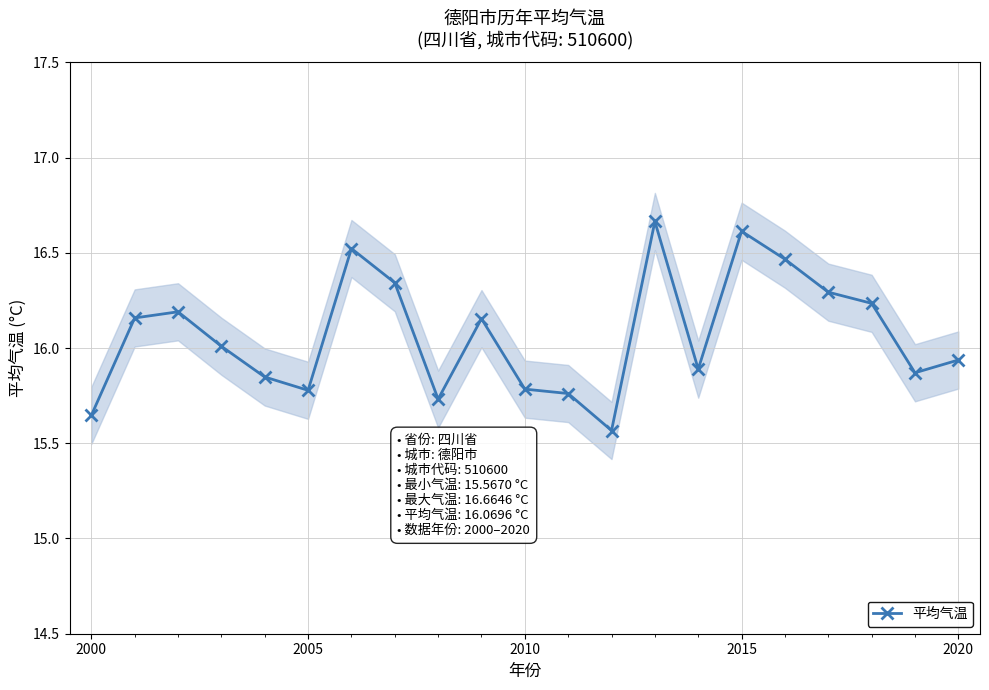

The 平均气温 series shows 15.8 at 2005. True or false?

True